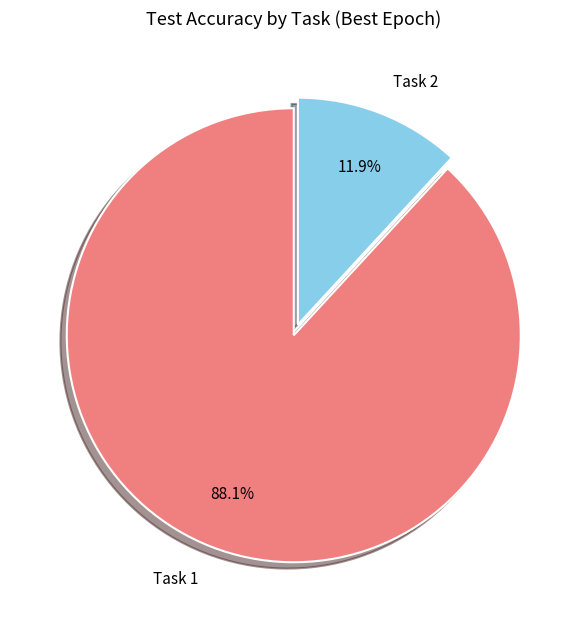

The Task 1 slice represents 95% of the pie. True or false?

False